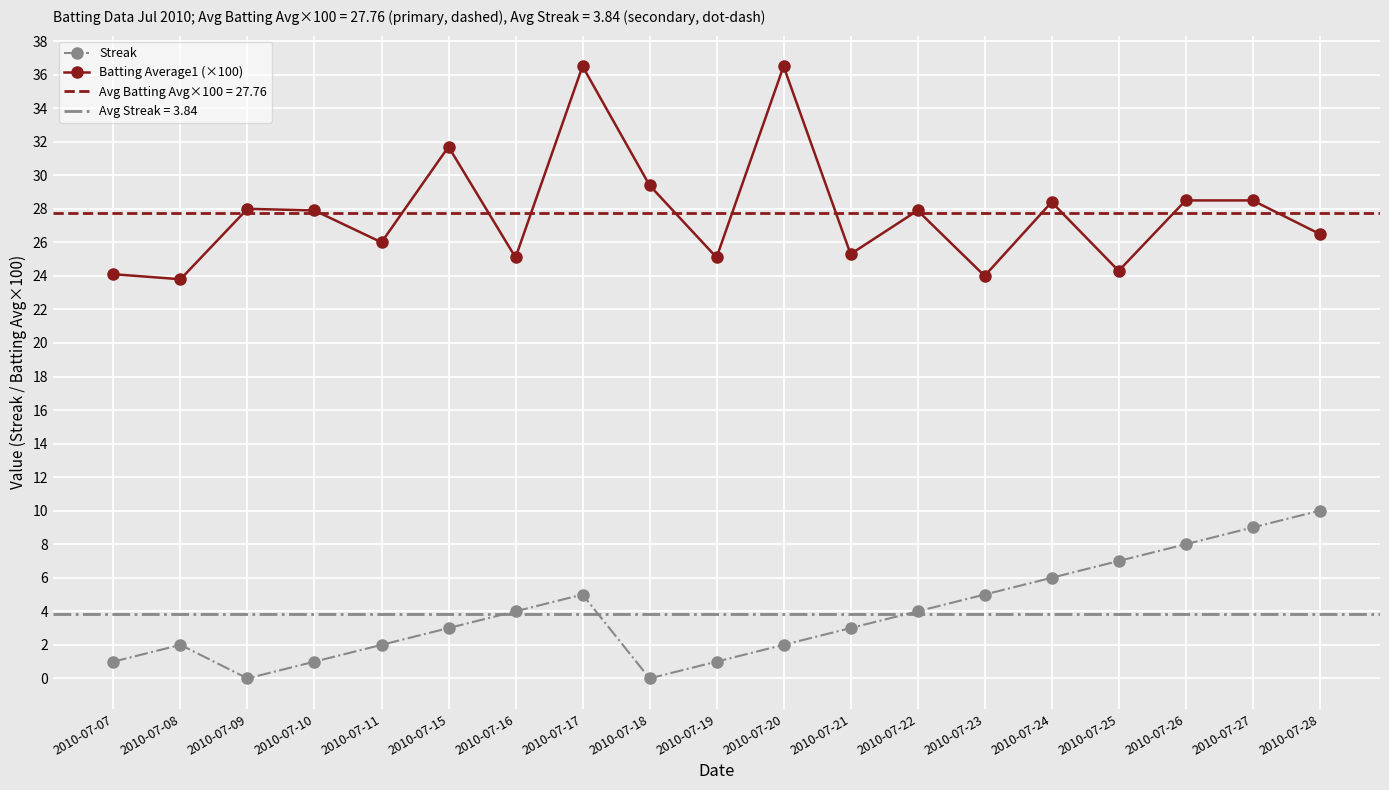

What is the difference between the maximum and second lowest values in the Batting Average1 (×100) series?

12.5